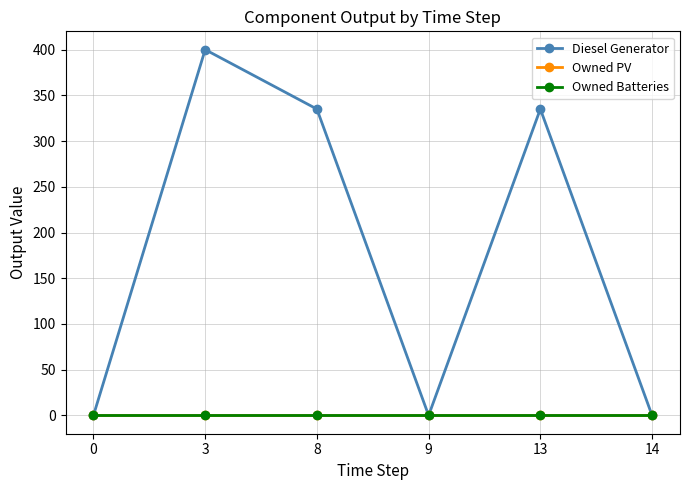

Which category has the highest value across all series?

3